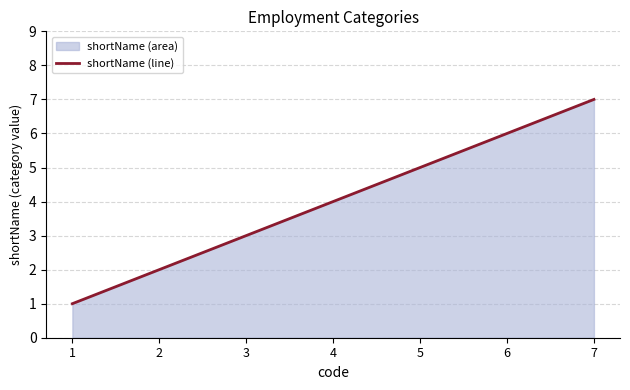

Is it true that the value at 2 is 2?

True